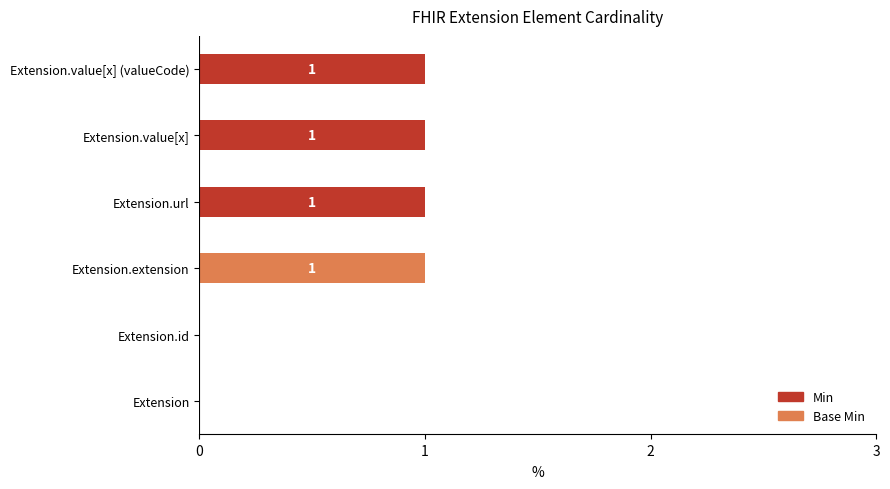

True or false: Min has a value of 1 at Extension.value[x] (valueCode).

True